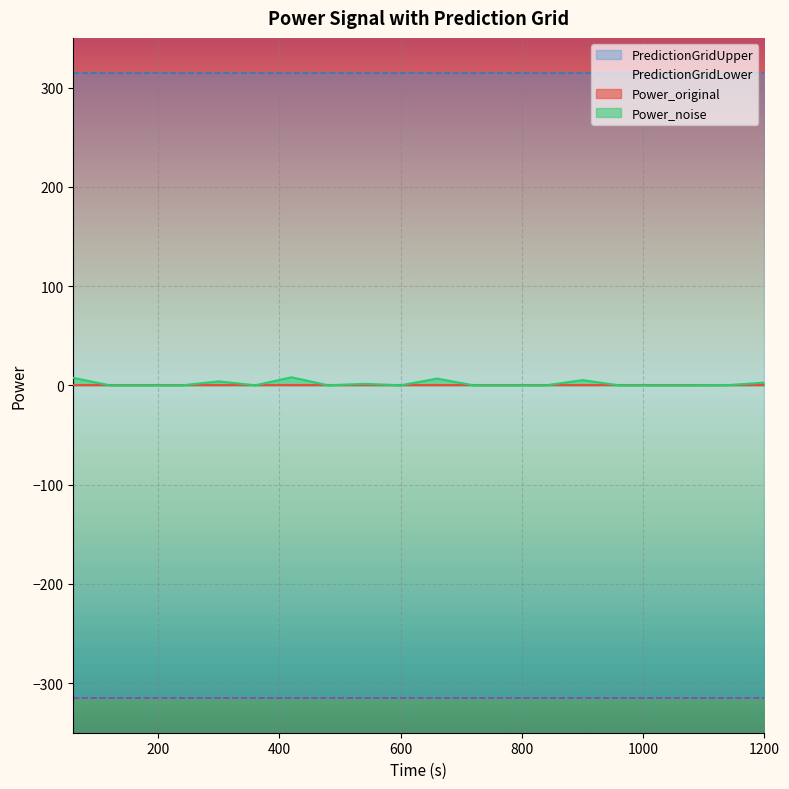

True or false: PredictionGridUpper and Power_original intersect in this chart.

False